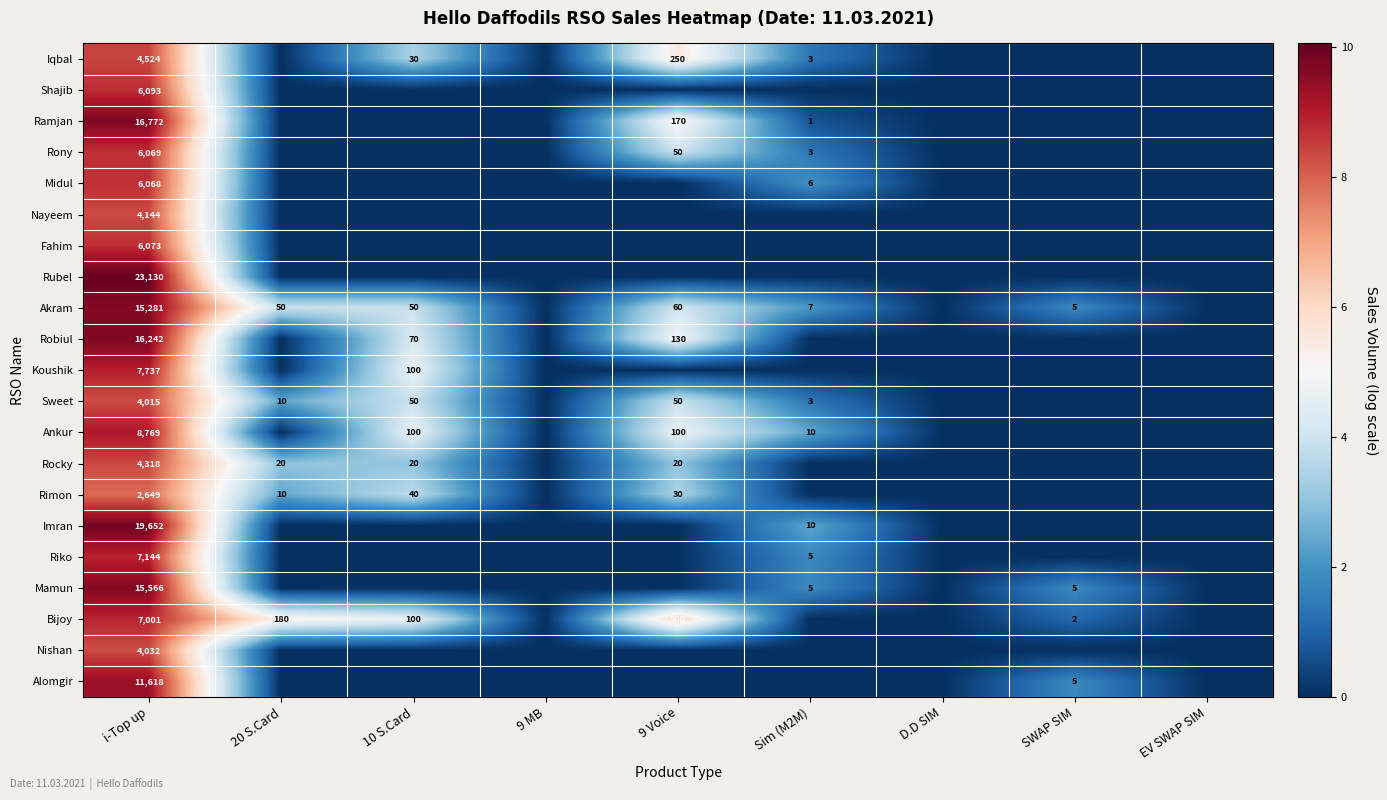

Between EV SWAP SIM and Sim (M2M), which is larger?

Sim (M2M)